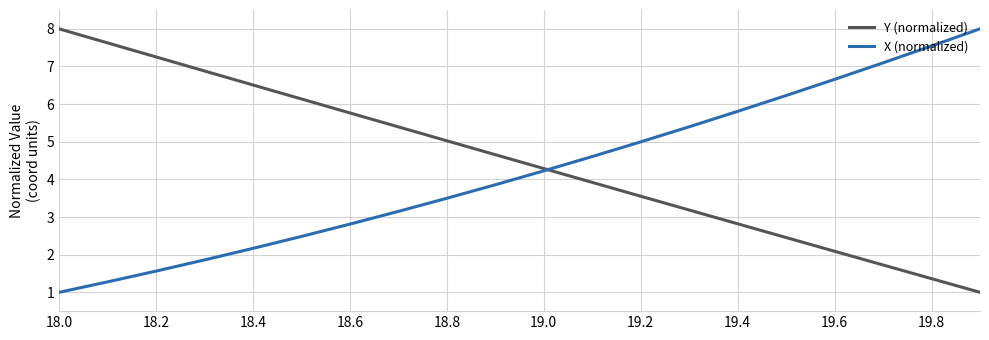

What is the highest value of the X (normalized) series?

8.0